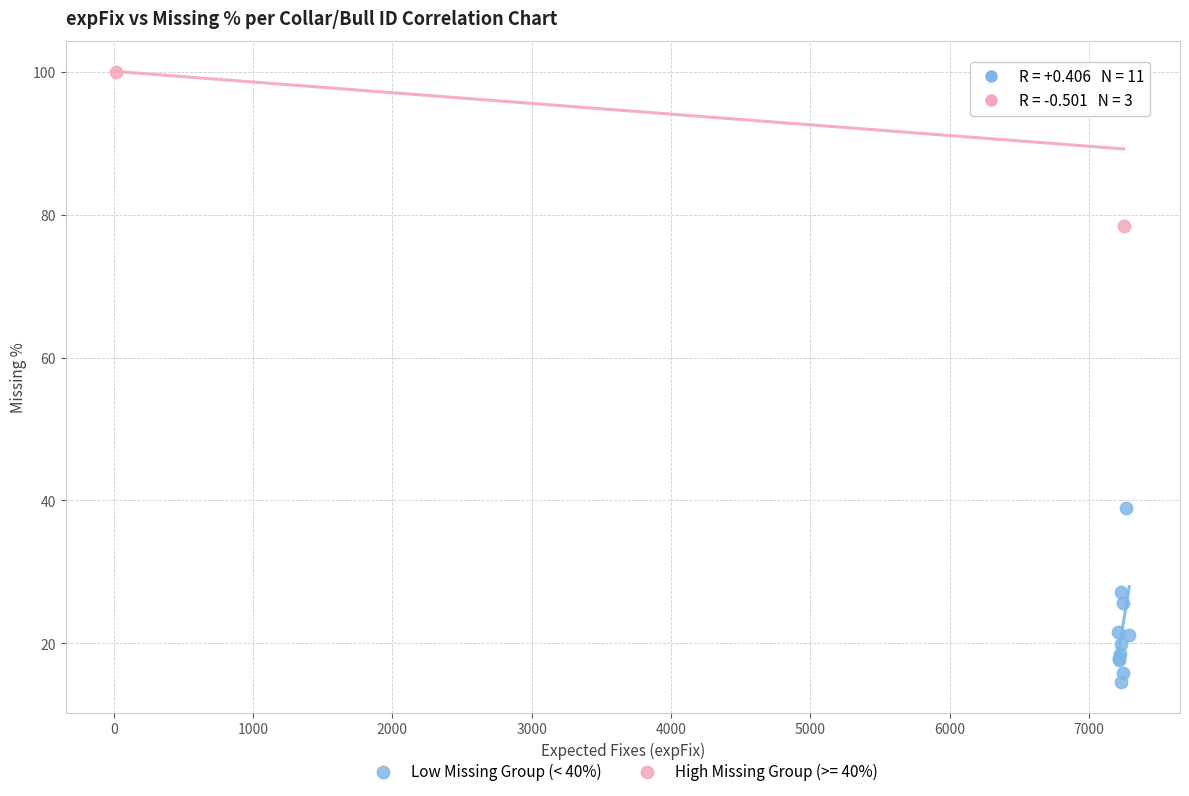

Which series contains the highest Y value?

High Missing Group (>= 40%)